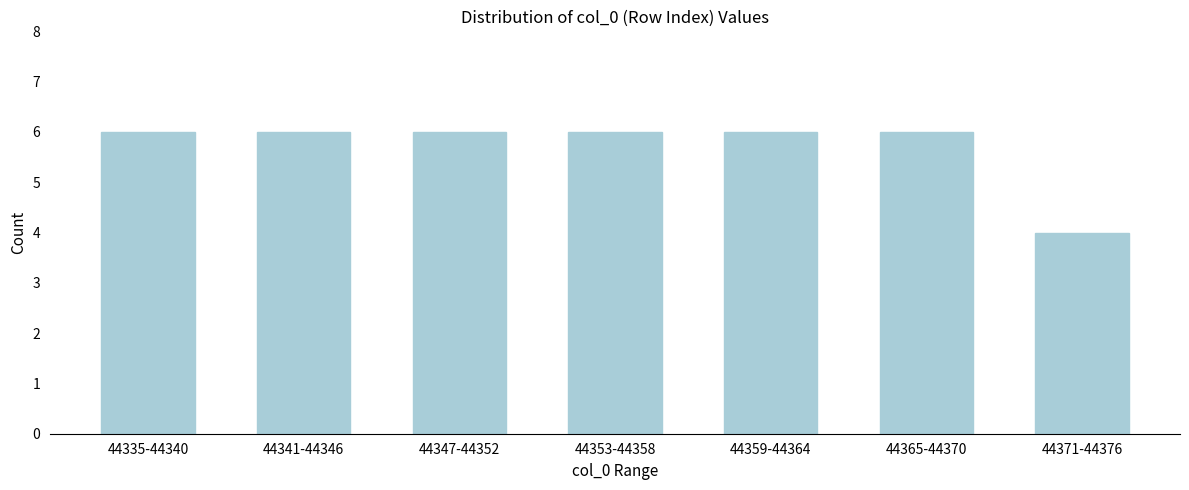

Reading left to right, what are all the values shown in this chart?

6	6	6	6	6	6	4